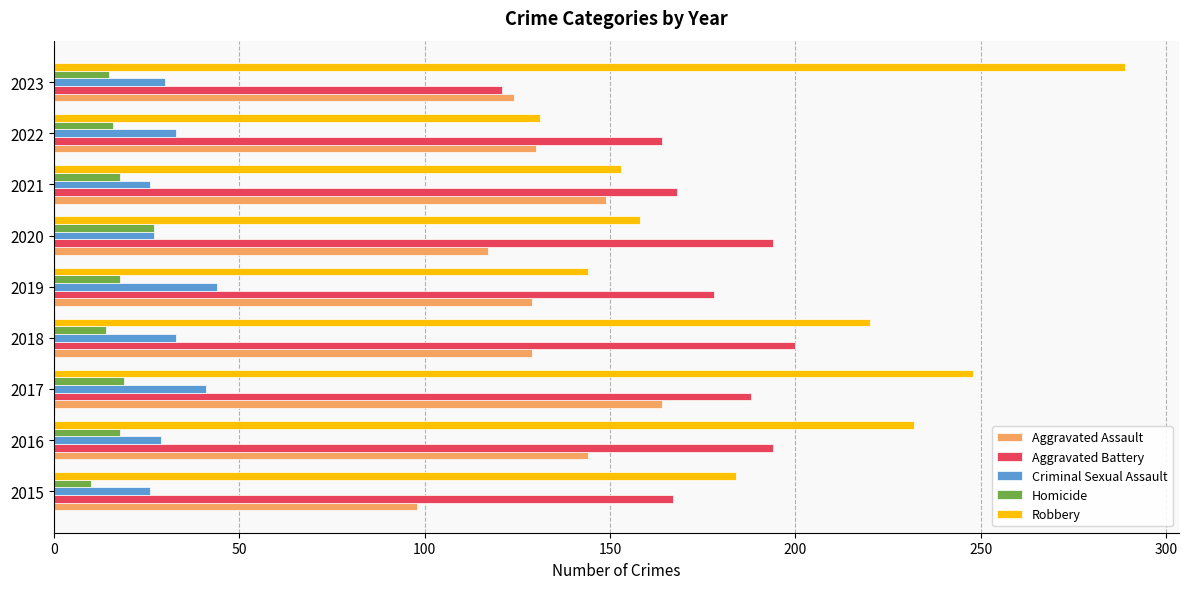

What are all the series names shown in the legend?

Aggravated Assault, Aggravated Battery, Criminal Sexual Assault, Homicide, Robbery